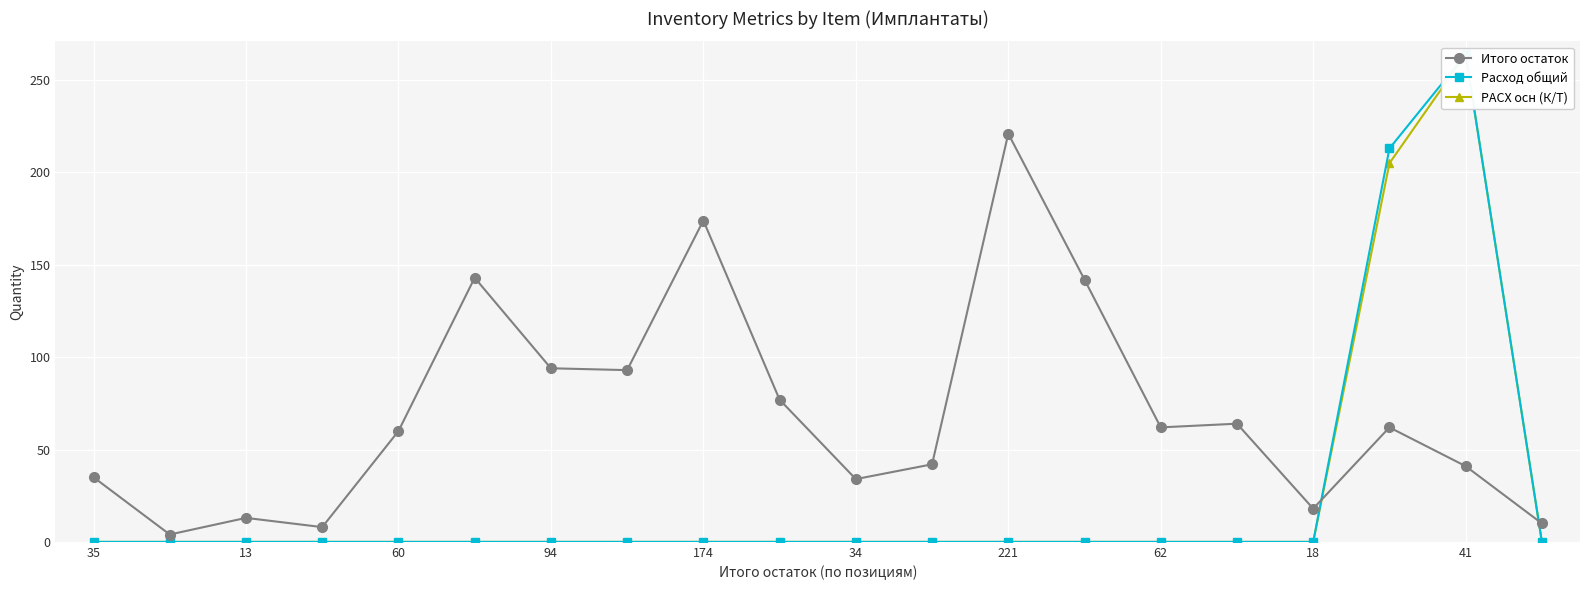

What is the label of the 9th point from the right?

11